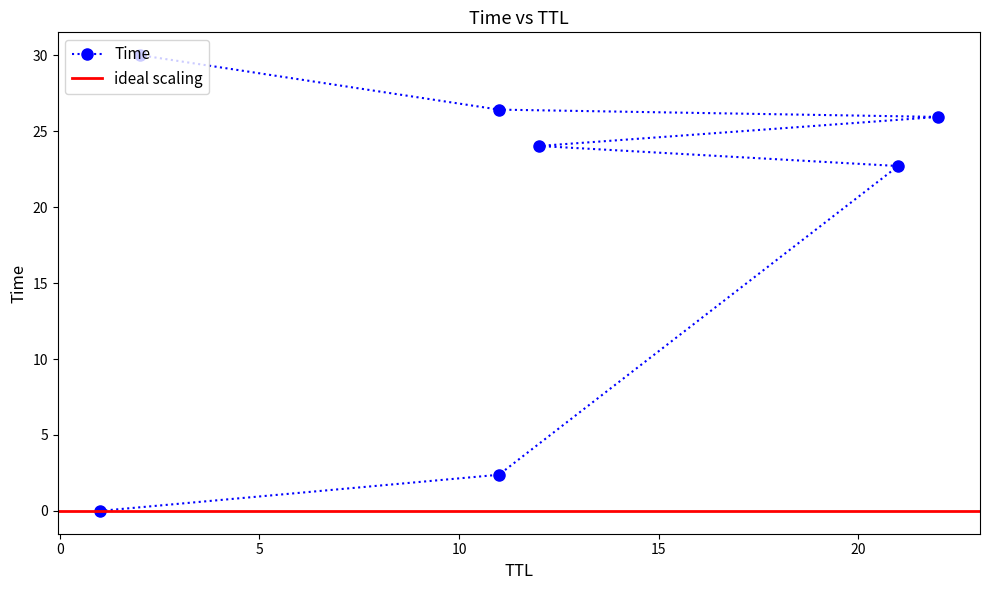

What is the value of the 4th point from the left?

24.0